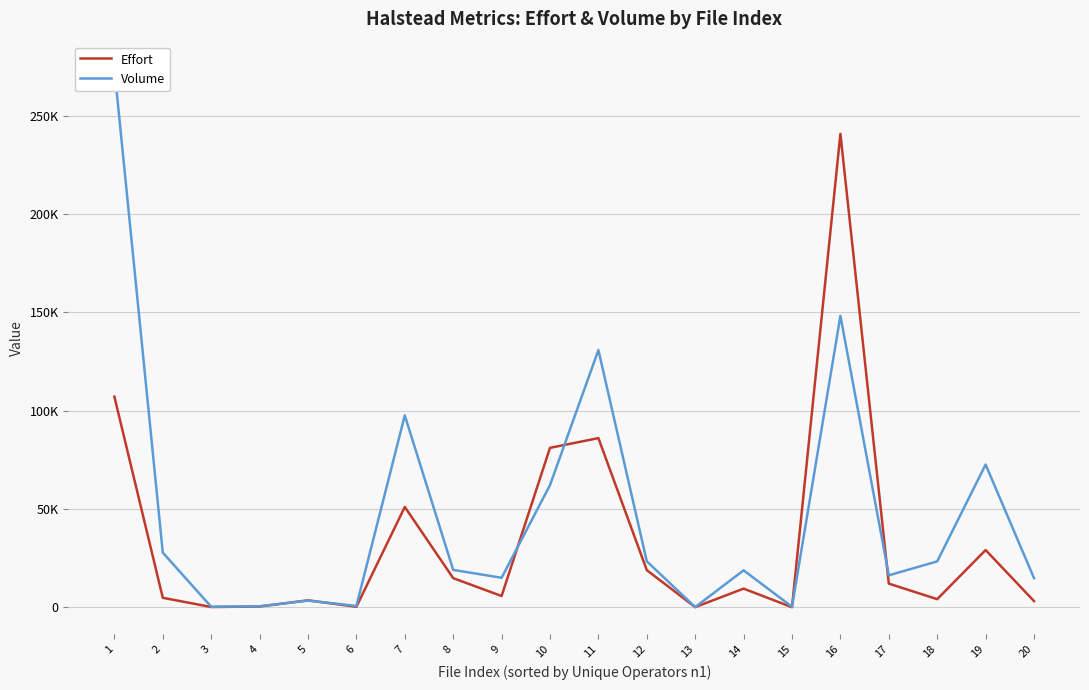

Where is Effort nearest to the value 120409?

1